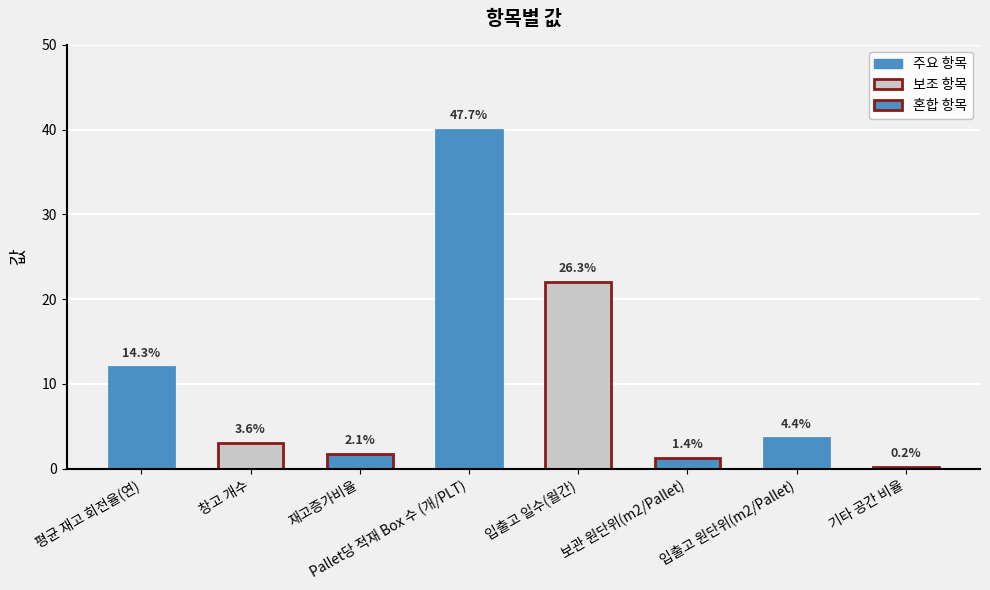

What is the difference between the values at 기타 공간 비율 and Pallet당 적재 Box 수 (개/PLT)?

39.8